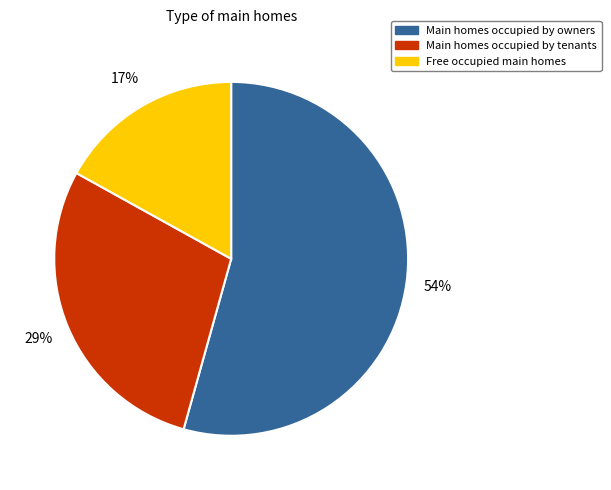

Does any single category account for the majority?

Yes